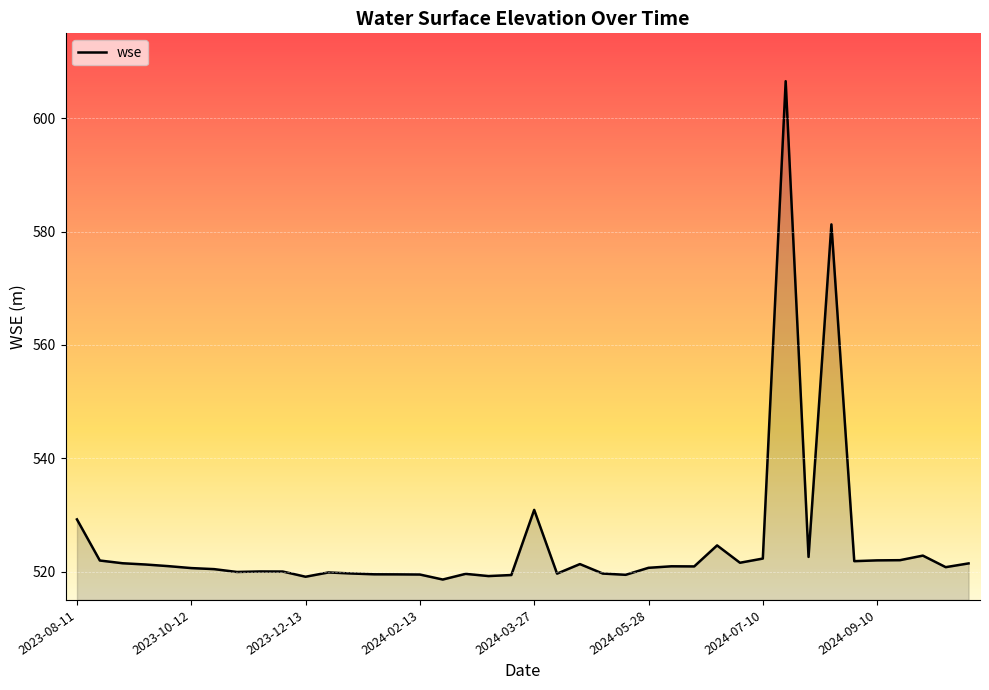

How many lines are shown in the chart?

1